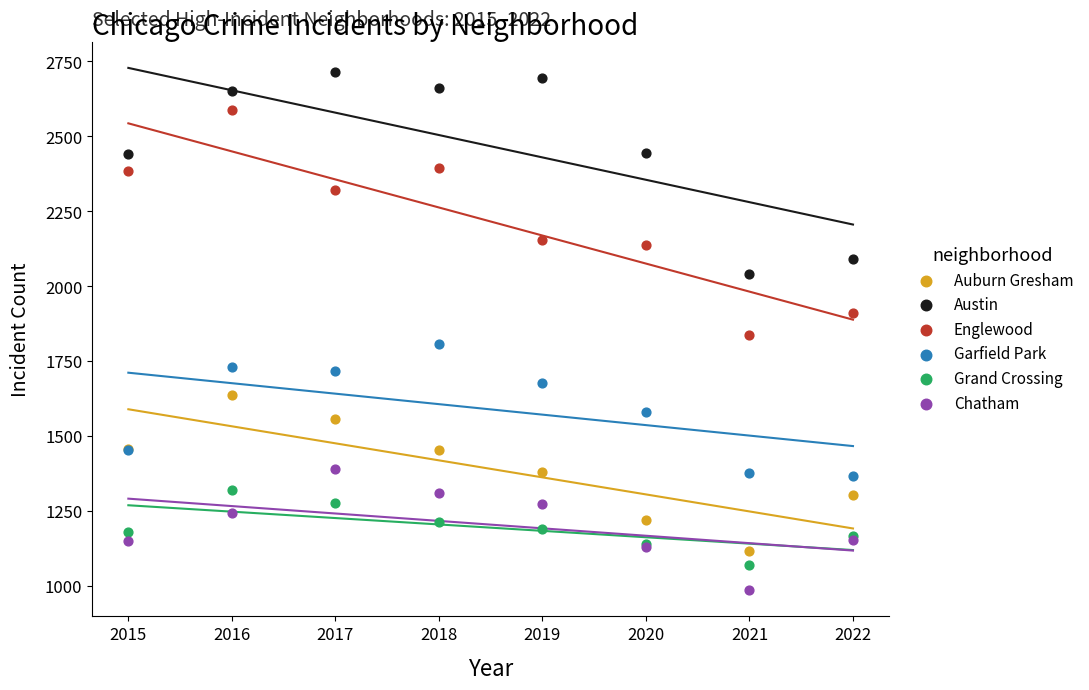

Which series reaches the maximum Y coordinate?

Austin